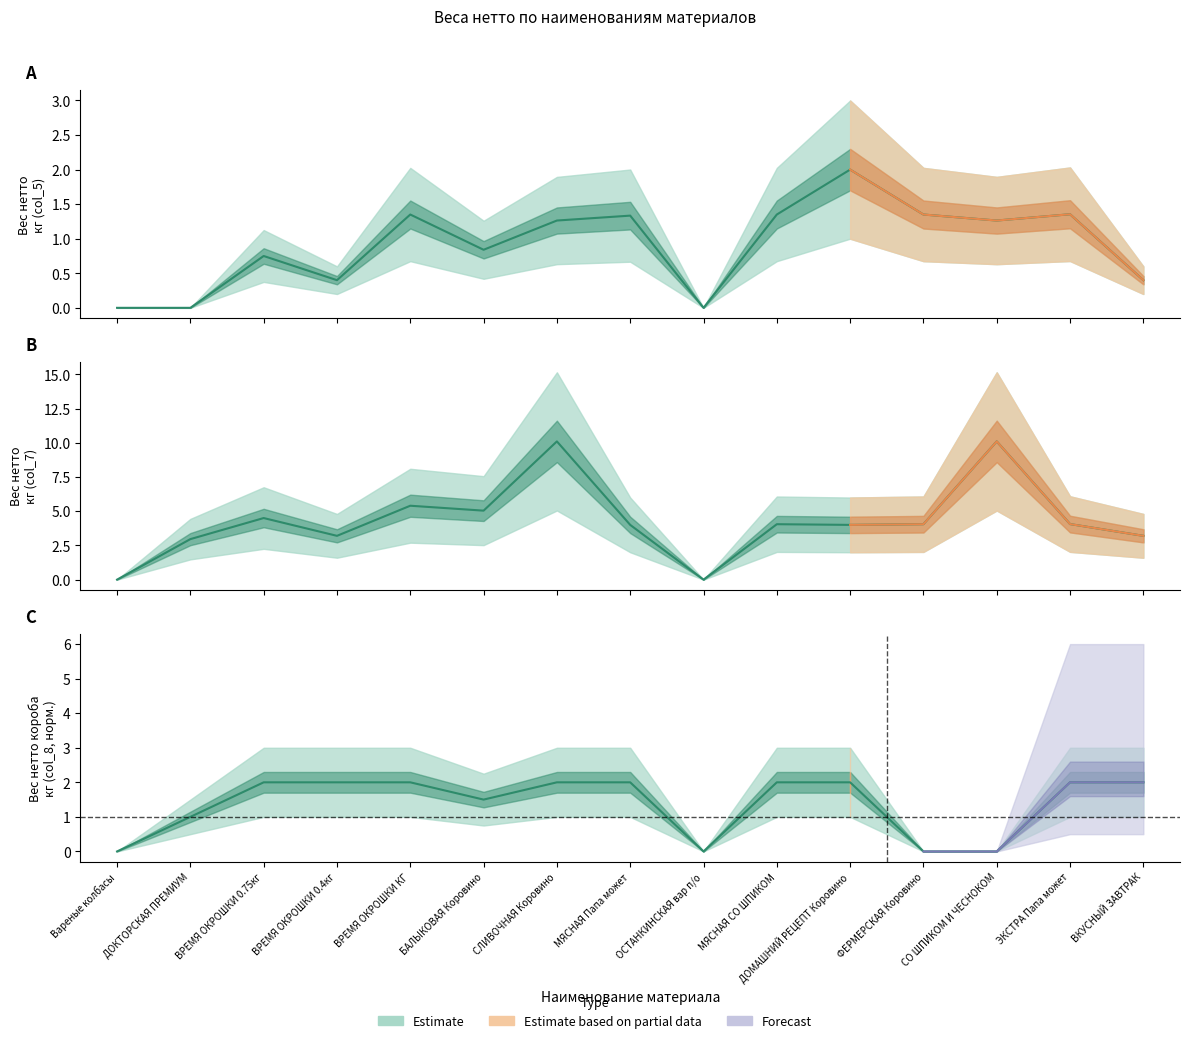

At how many categories does at least one series exceed 3?

12